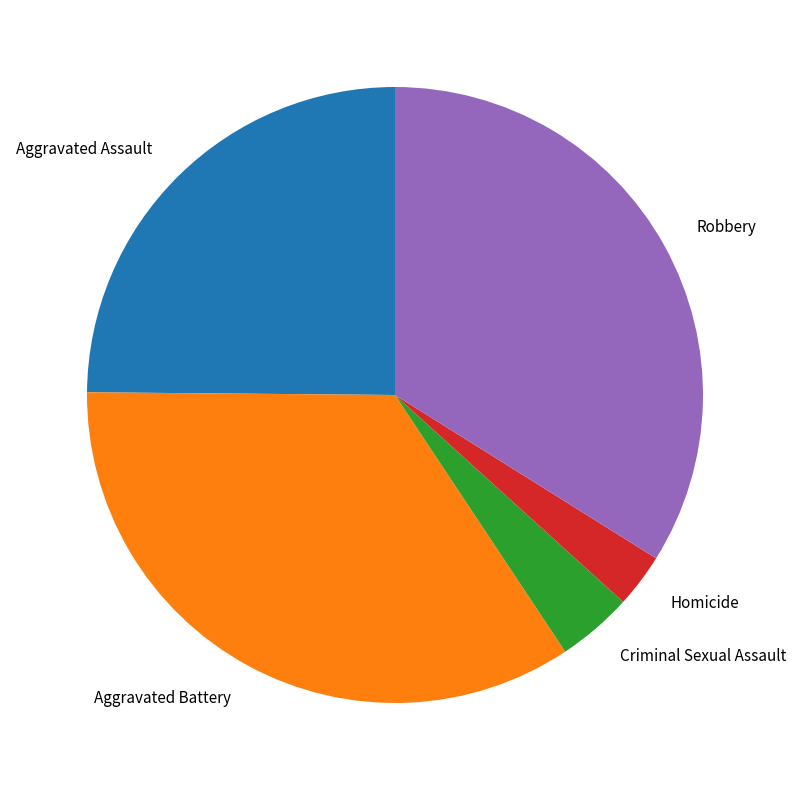

True or false: Homicide accounts for 8% of the total.

False